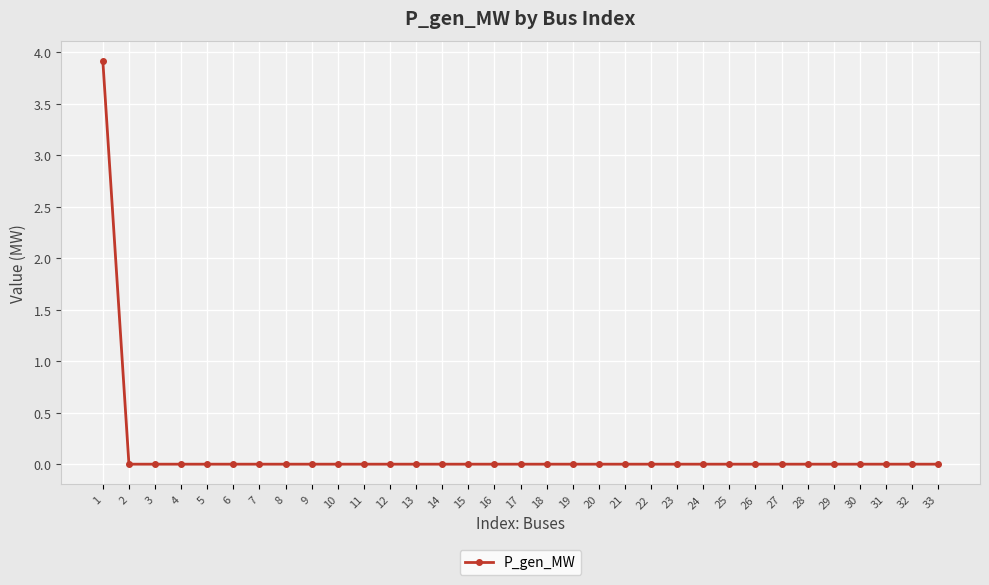

How many lines are shown in the chart?

1